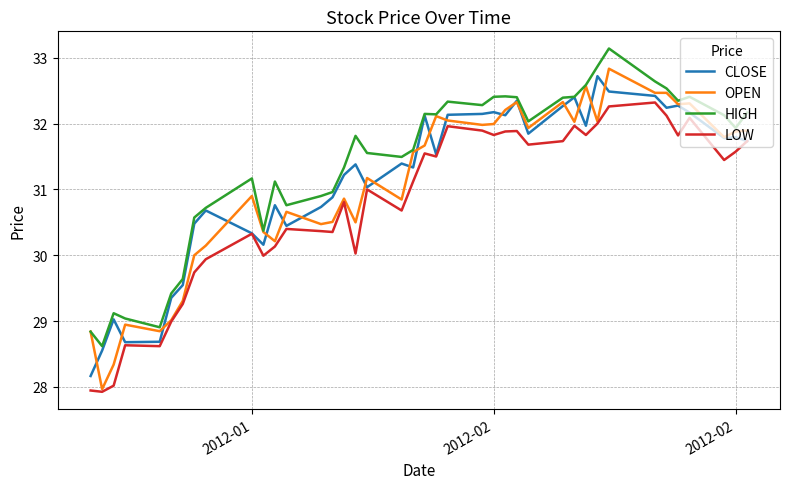

At how many categories does at least one series exceed 29?

37